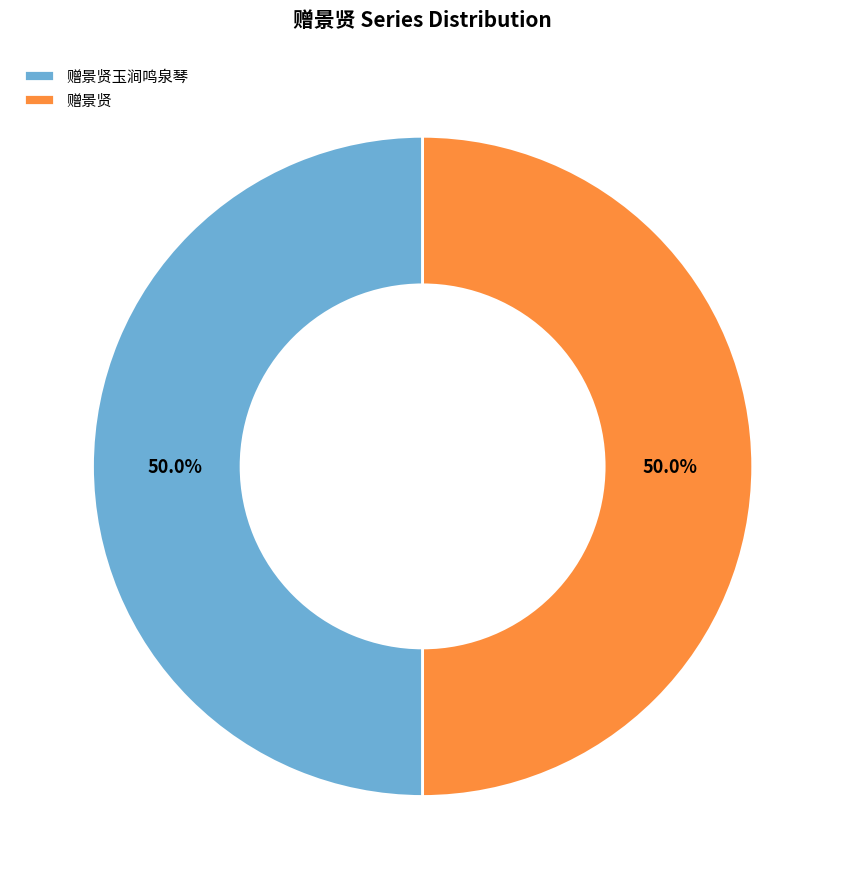

How many segments does this pie chart have?

2